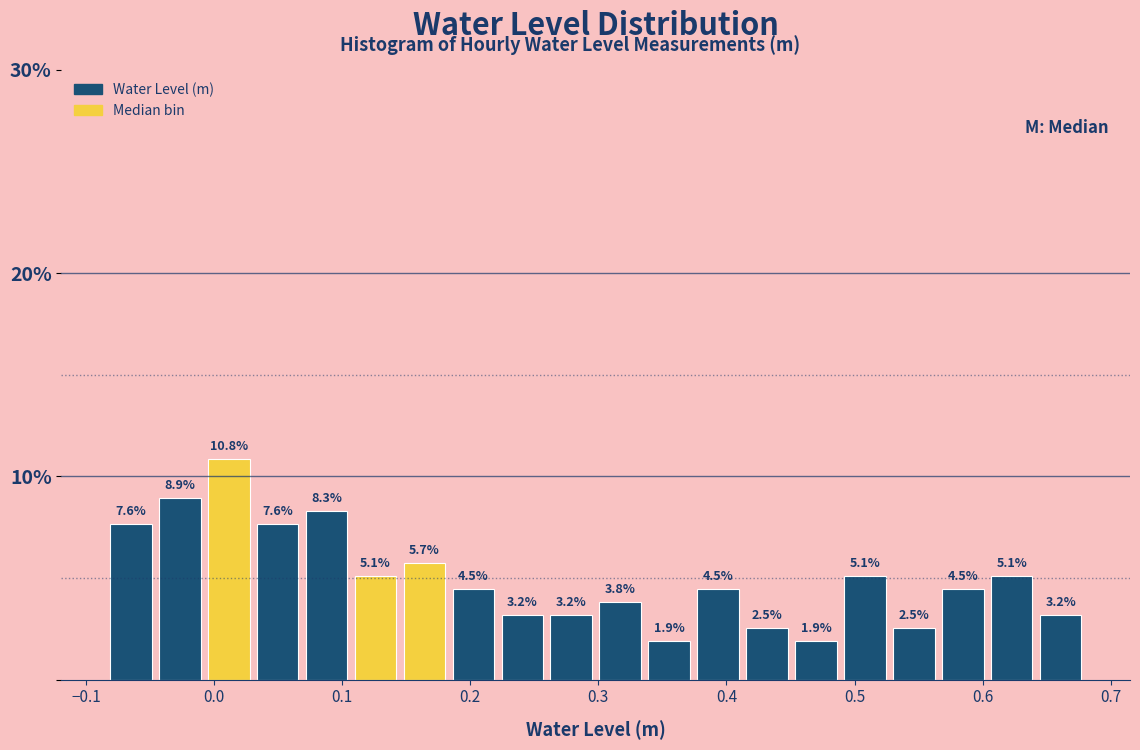

Around what value on the x-axis is the tallest bar? Give the approximate position of its centre, as read against the axis.

0.01